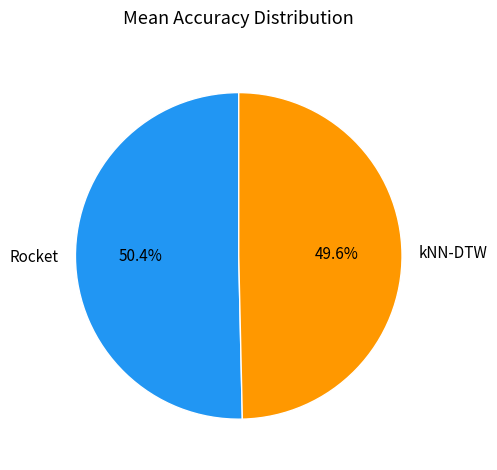

What is the smallest slice in the pie chart?

kNN-DTW